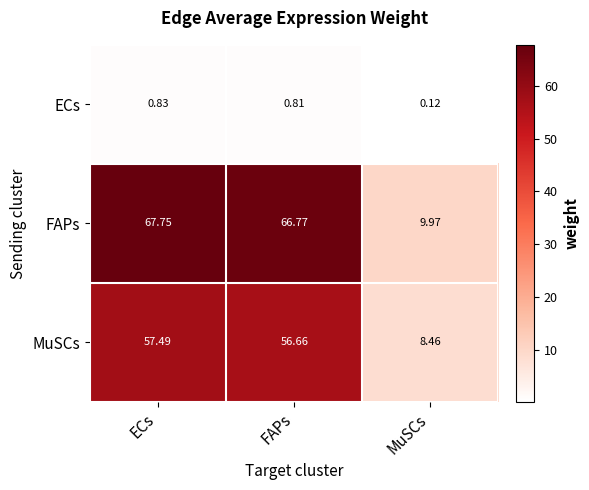

Which series has the largest range (max minus min)?

FAPs